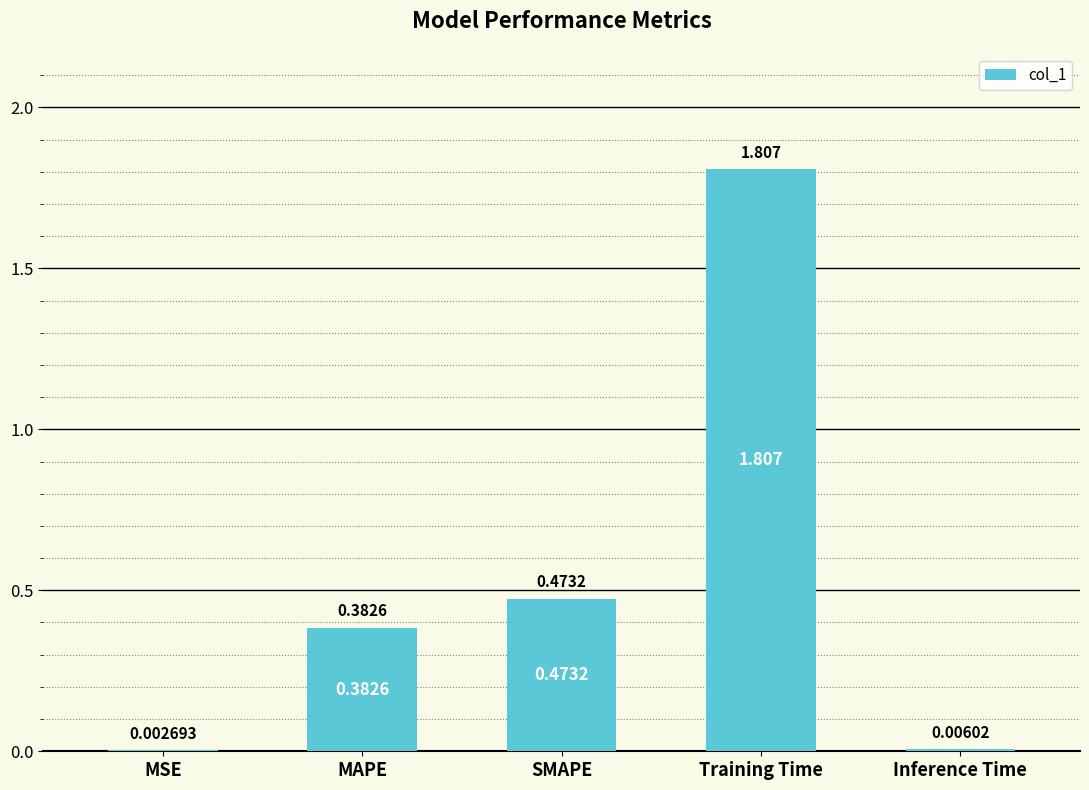

Which has a higher value, Training Time or Inference Time?

Training Time